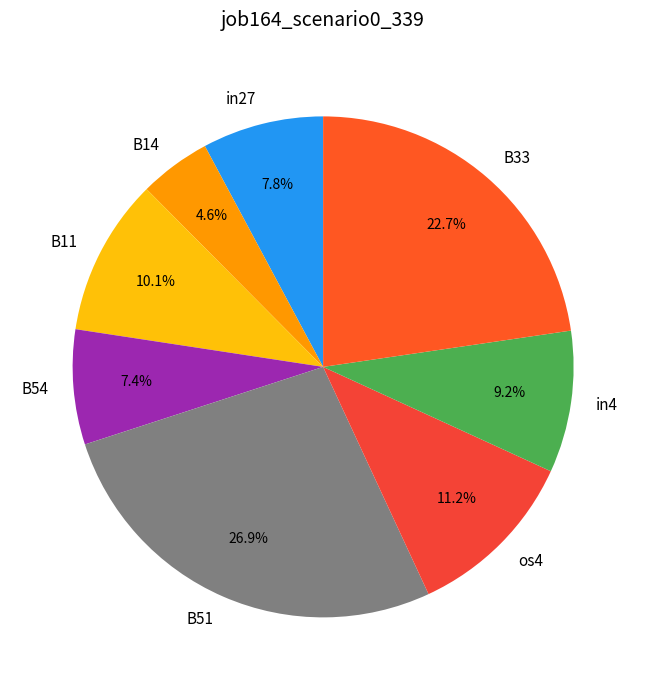

Is there any slice that represents more than half of the pie?

No